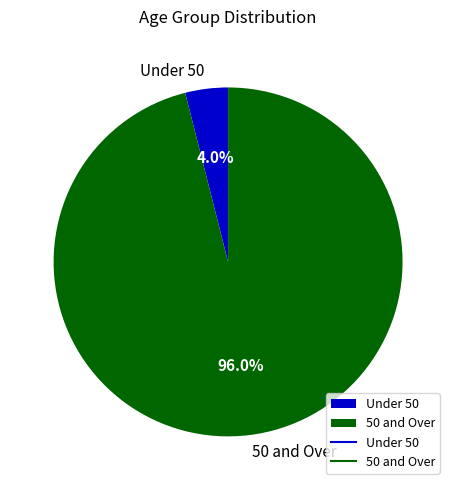

Rank the categories by value from highest to lowest.

50 and Over, Under 50